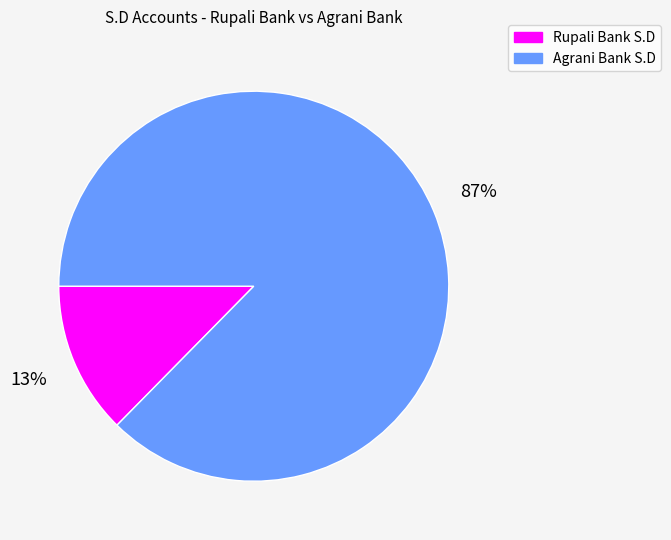

True or false: Agrani Bank S.D accounts for 87% of the total.

True